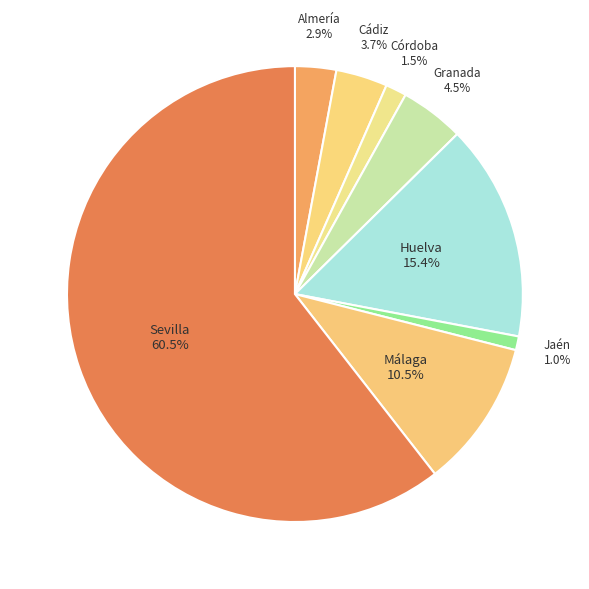

Rank the categories by value from lowest to highest.

Jaén, Córdoba, Almería, Cádiz, Granada, Málaga, Huelva, Sevilla